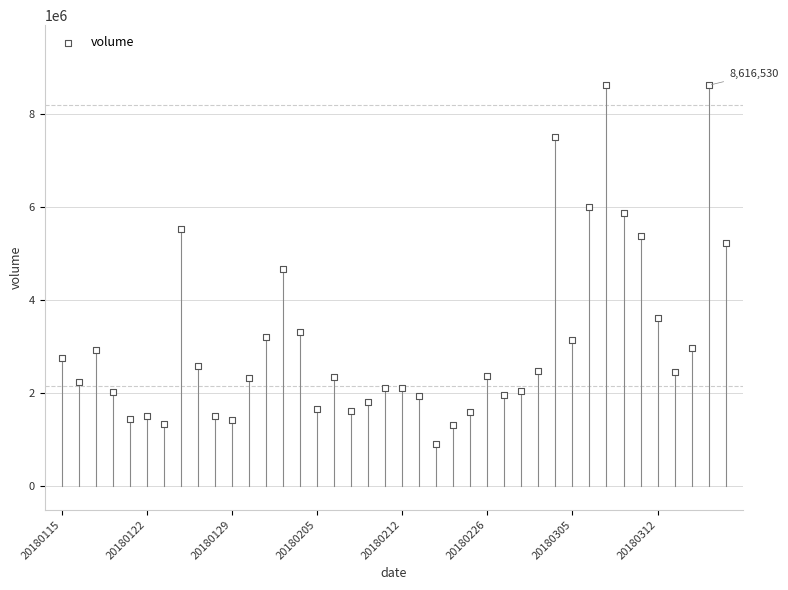

What is the range of Y values (max minus min)?

7716548